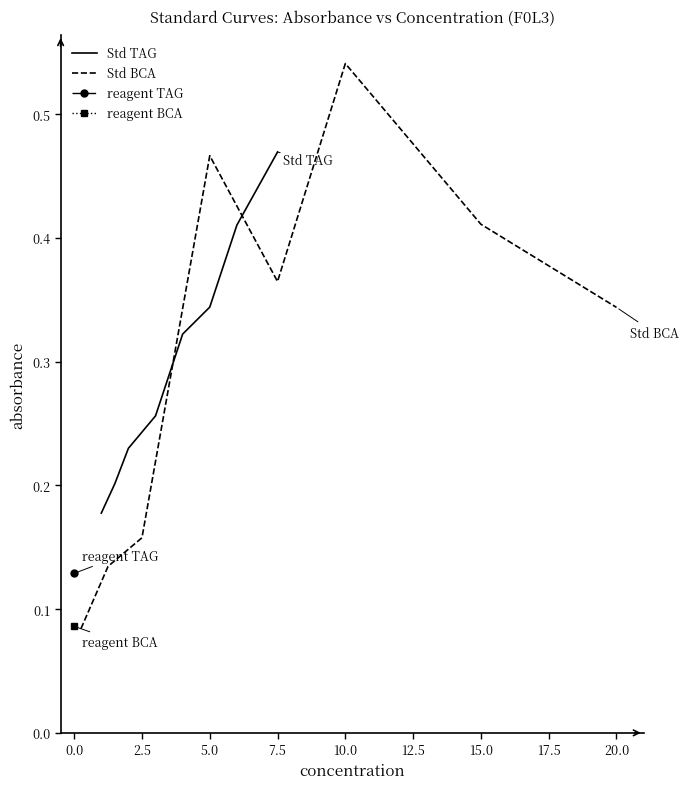

Which category has the highest value in the Std TAG series?

7.5